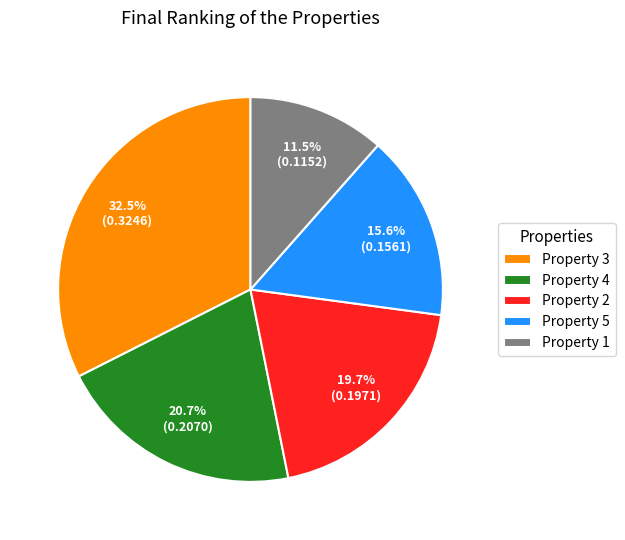

To the nearest percent, what percentage of the pie is Property 4?

21%